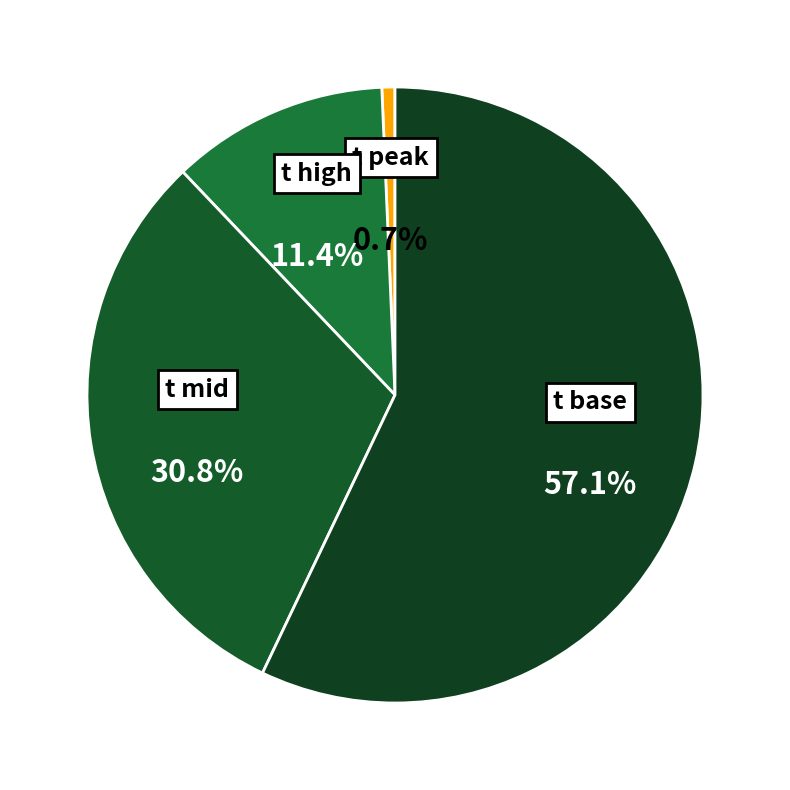

To the nearest percent, what is the combined percentage of t base and t mid?

88%